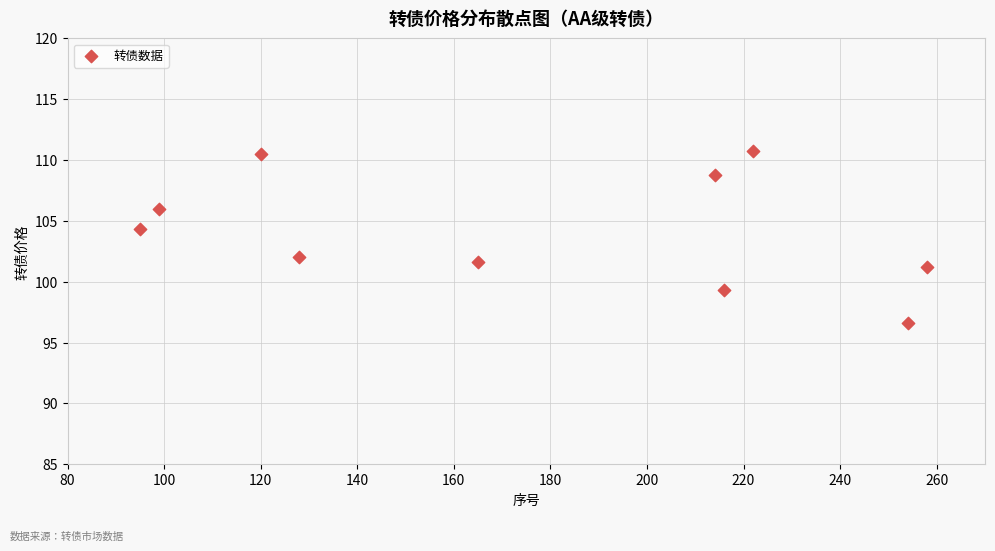

What is the range of X values (max minus min)?

163.0